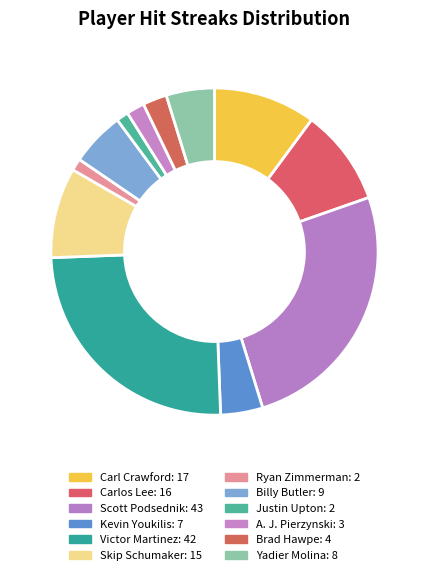

Is the sum of Kevin Youkilis and Carlos Lee greater than half?

No